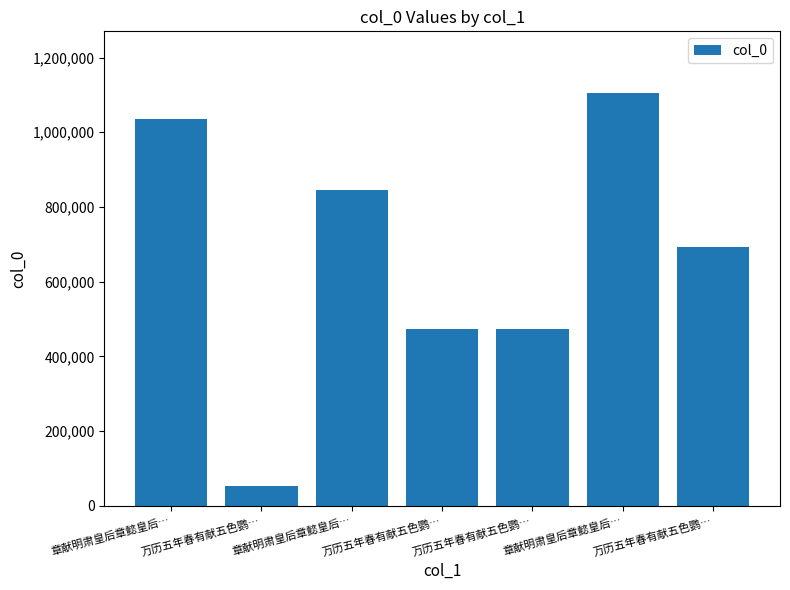

How many bars are there in total?

7